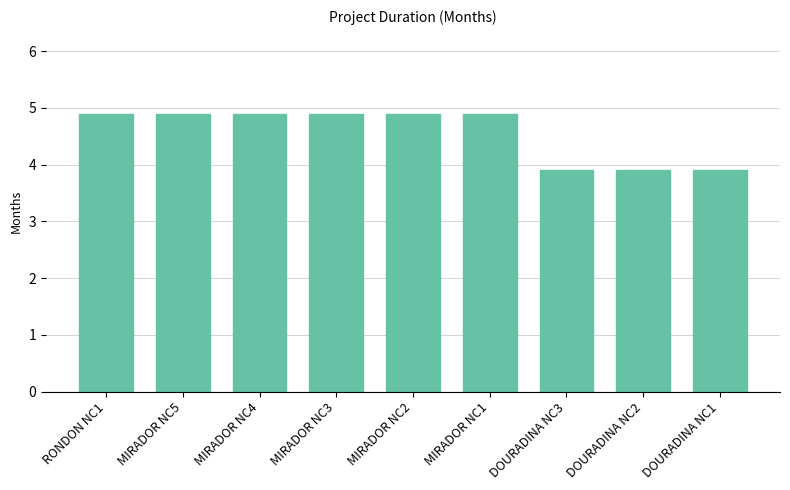

How many values are between 3 and 4?

3